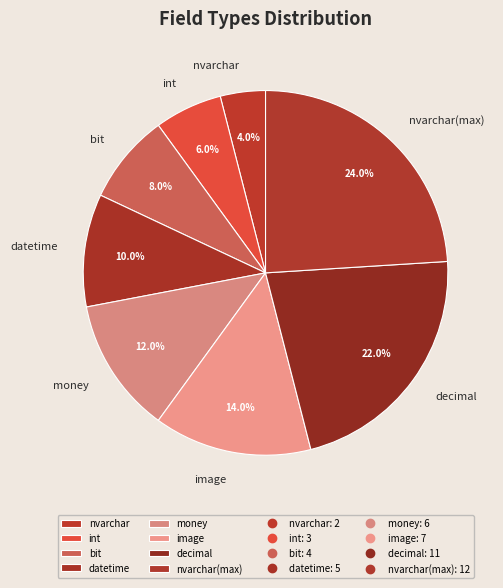

The nvarchar(max) slice represents 24% of the pie. True or false?

True